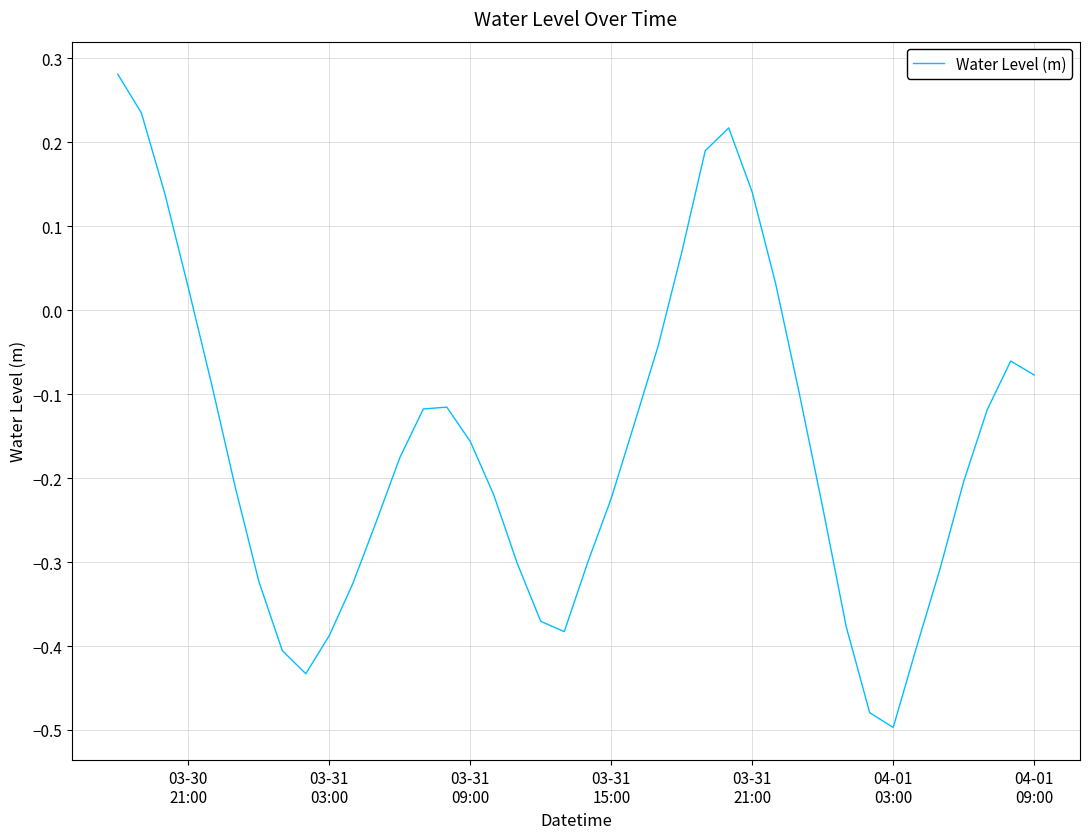

What is the greatest value displayed?

0.3